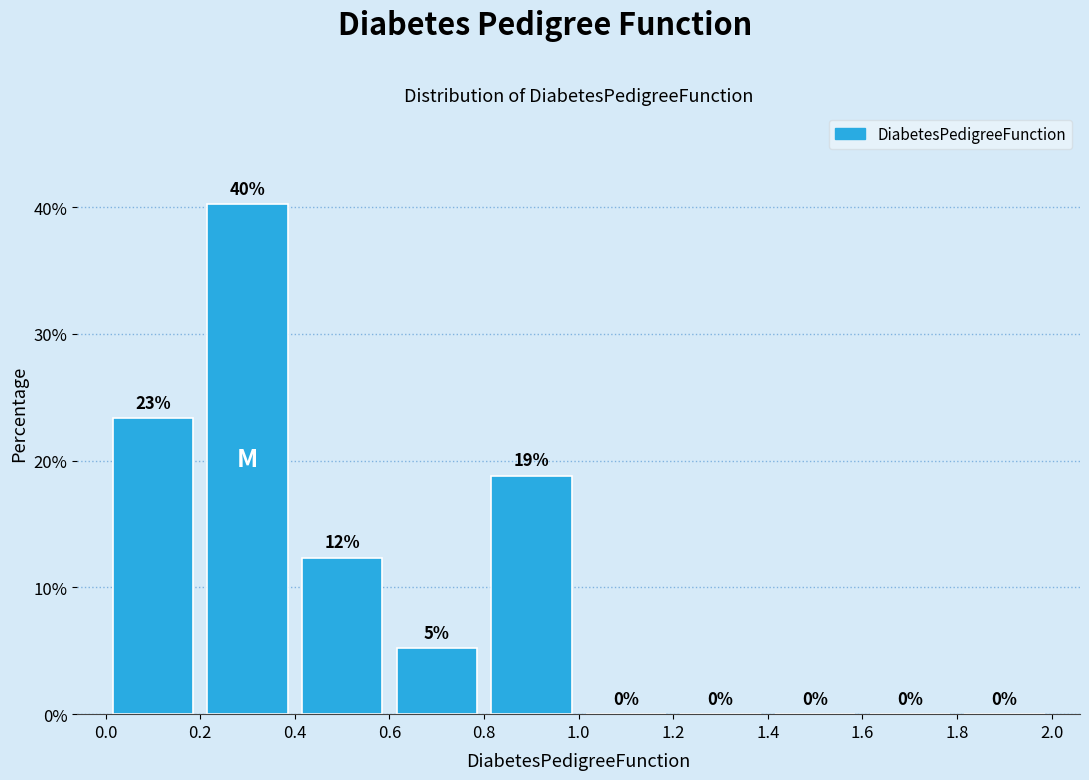

Which range on the x-axis has the tallest bar?

0.2 to 0.4